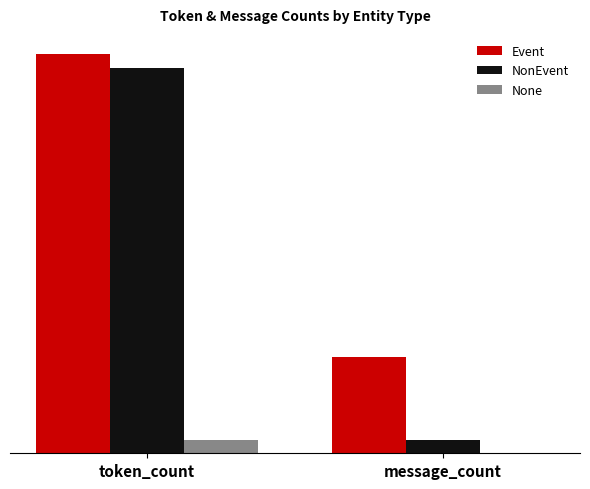

Is it true that None equals 0 at message_count?

True